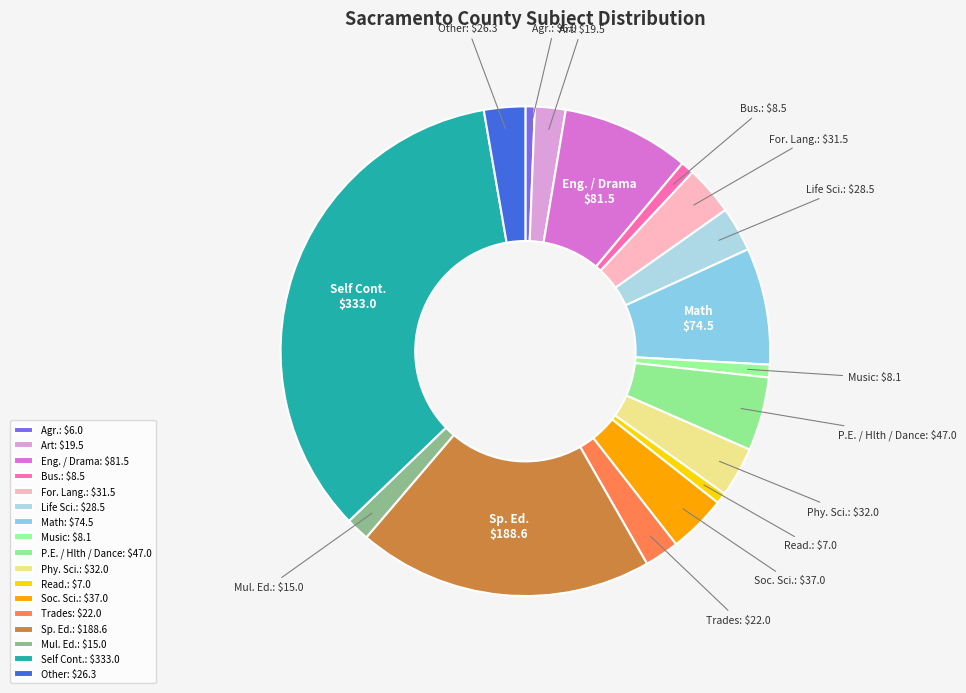

Is it true that Self Cont. is 34% of the pie?

True